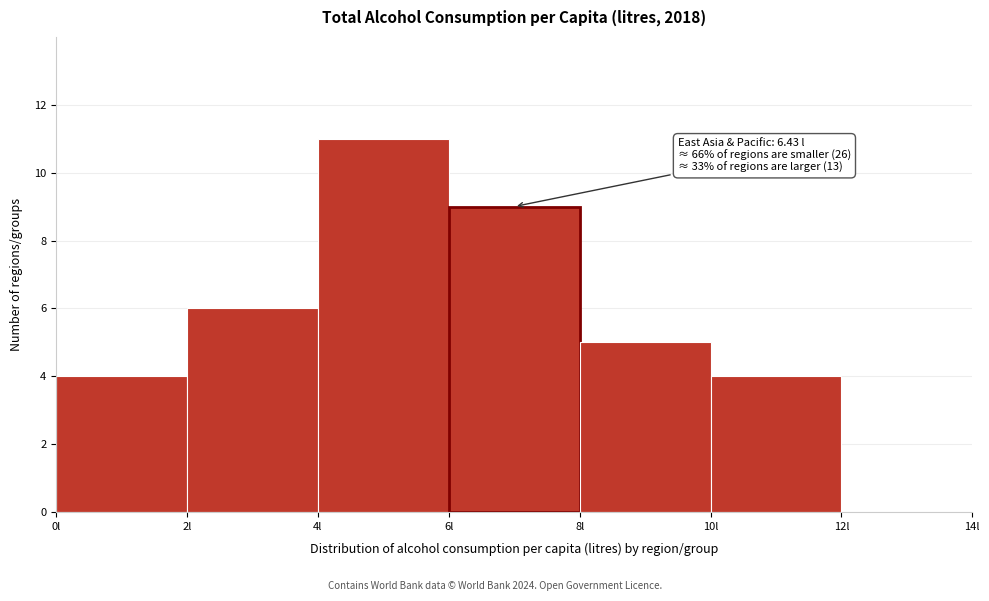

Which range on the x-axis has the tallest bar?

4 to 6